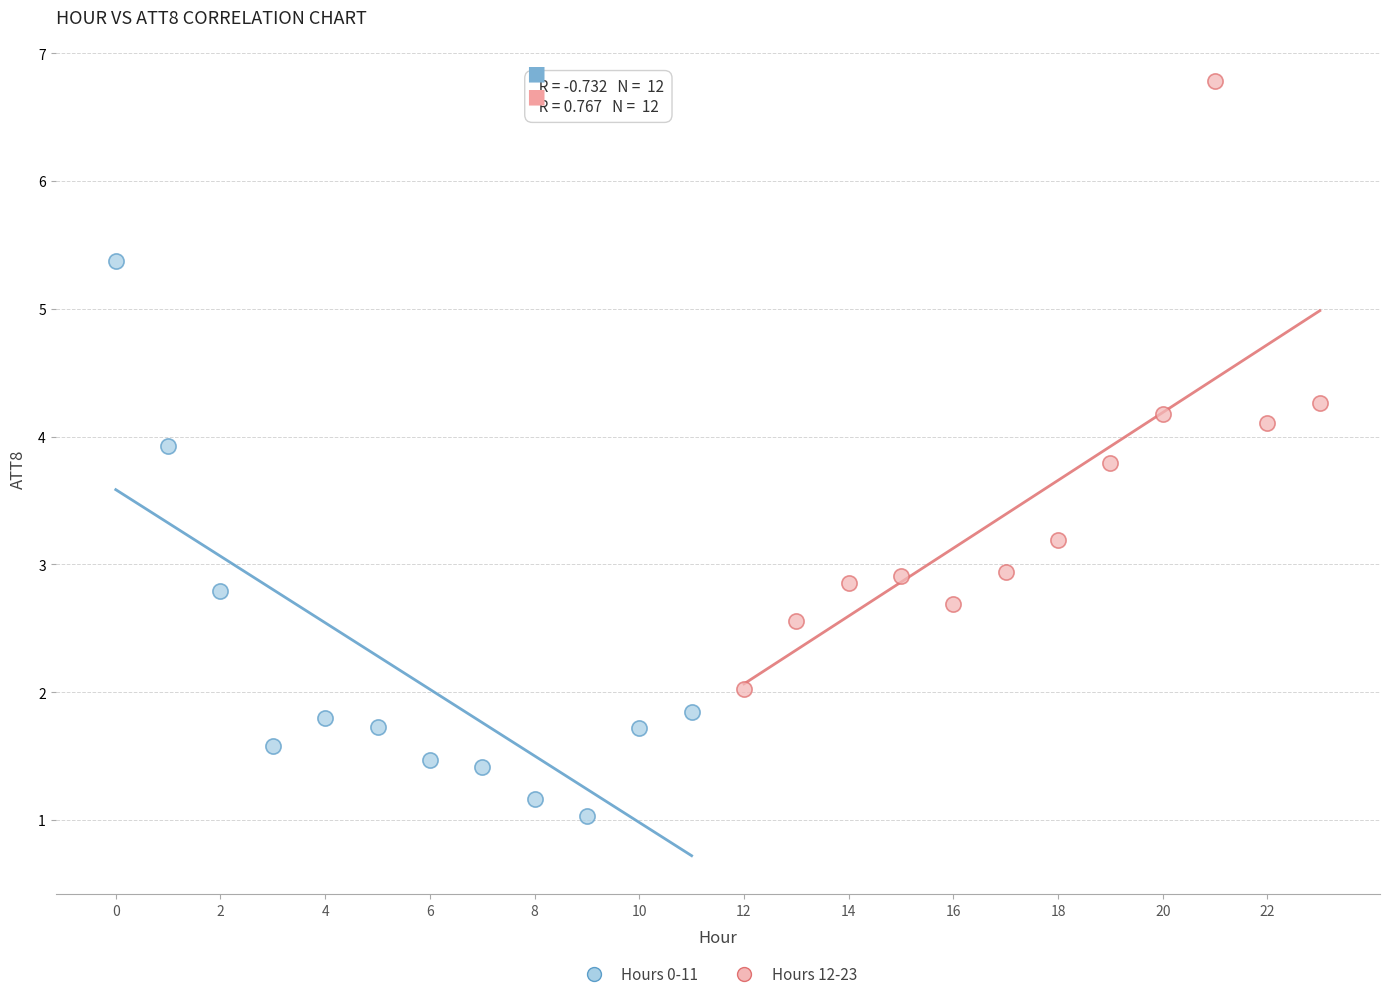

Which series has the largest Y range (max minus min)?

Hours 12-23